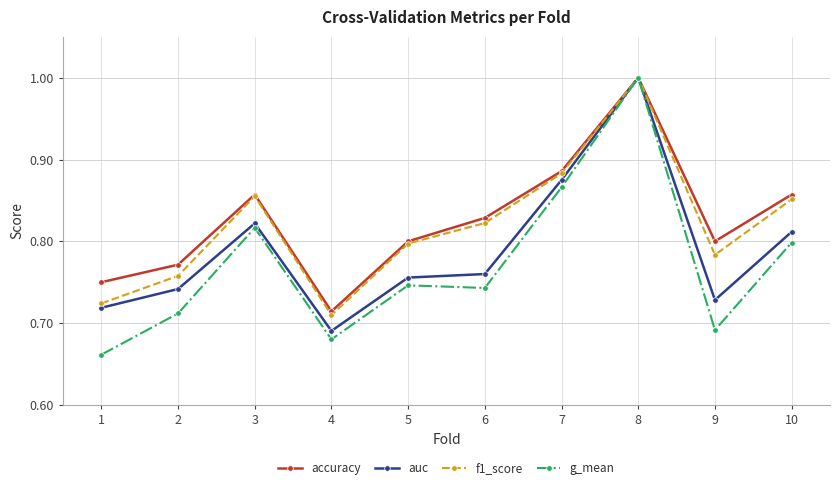

What is the difference between the auc values at 9 and 7?

0.1